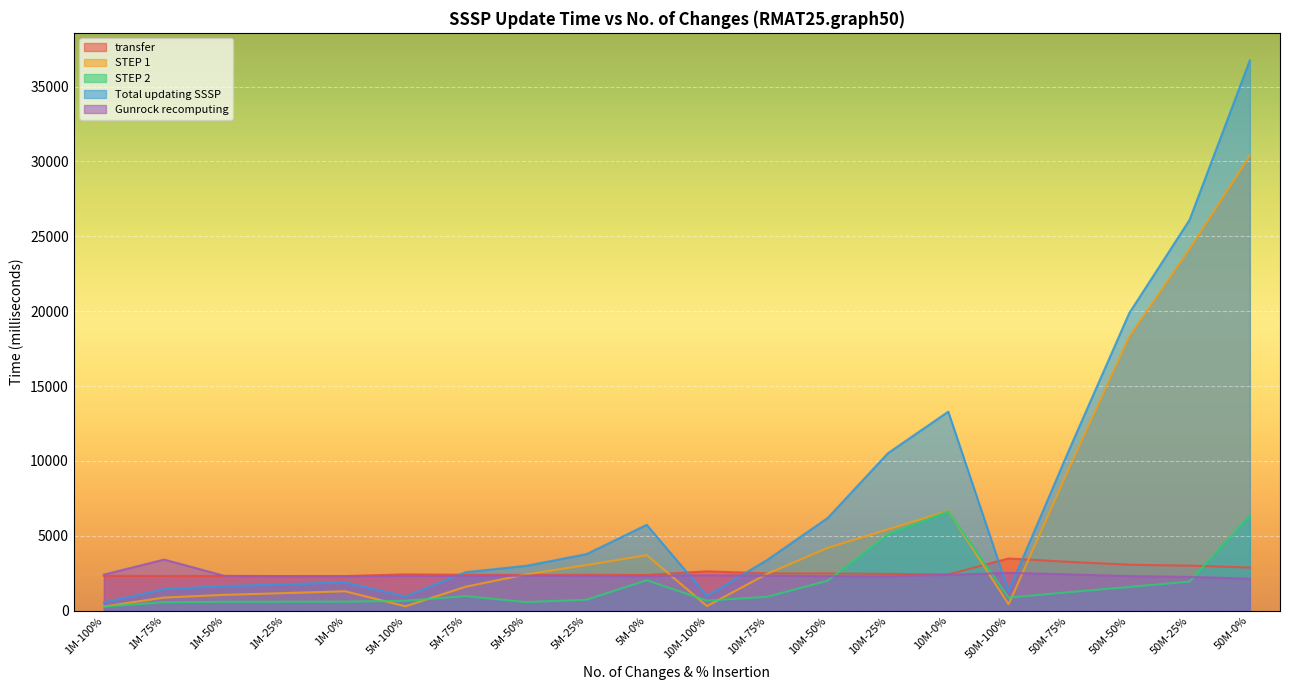

Reading left to right, extract all data points from this chart.

transfer: 2321.6	2317.0	2312.0	2308.2	2308.9	2420.6	2395.8	2377.7	2394.9	2376.4	2625.4	2483.5	2482.4	2449.7	2414.4	3483.8	3257.0	3063.4	3001.6	2873.7
STEP 1: 271.7	872.7	1052.2	1168.2	1291.0	286.4	1596.1	2419.6	3041.1	3703.6	304.0	2463.4	4188.2	5427.8	6657.2	424.5	9477.0	18291.5	24155.5	30391.7
STEP 2: 271.0	558.8	585.1	592.3	598.3	656.3	970.1	568.8	728.3	2023.9	666.3	925.6	1995.6	5088.0	6632.5	866.3	1232.2	1576.7	1939.8	6361.2
Total updating SSSP: 542.6	1431.5	1637.3	1760.4	1889.3	942.7	2566.3	2988.4	3769.4	5727.5	970.3	3389.0	6183.7	10515.8	13289.6	1290.8	10709.1	19868.2	26095.3	36752.9
Gunrock recomputing: 2406.0	3408.0	2316.7	2303.6	2296.5	2321.6	2311.6	2328.7	2314.7	2304.7	2365.4	2329.5	2302.2	2289.5	2388.5	2522.5	2421.4	2306.1	2250.6	2131.5